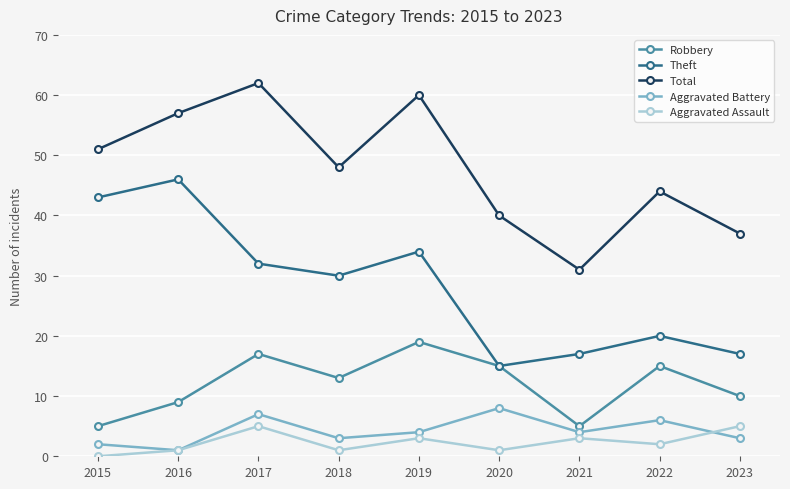

What is the approximate value of Aggravated Battery at 2021?

4